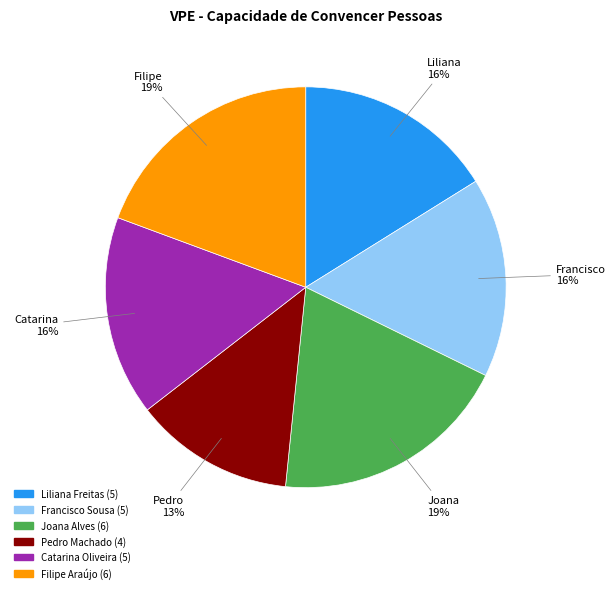

True or false: Francisco Sousa accounts for 16% of the total.

True